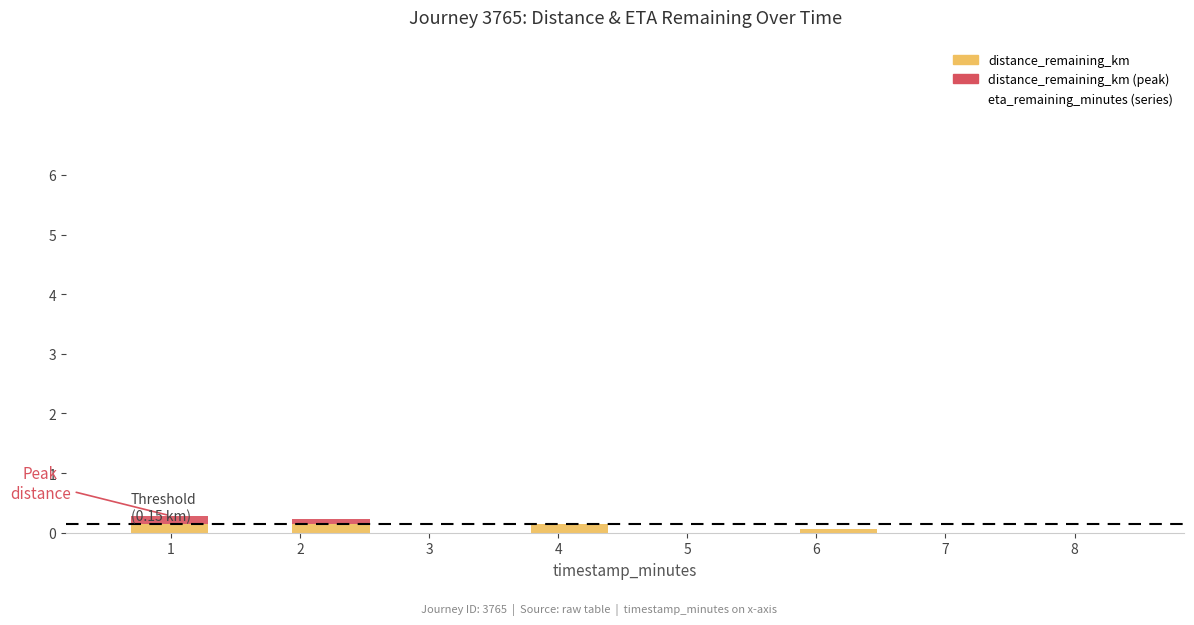

What is the average value?

3.1